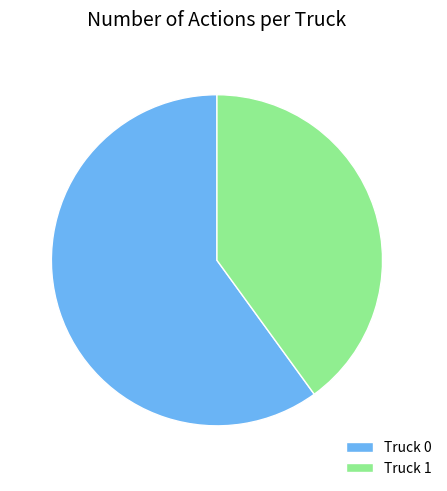

Which slice represents more than half of the pie?

Truck 0